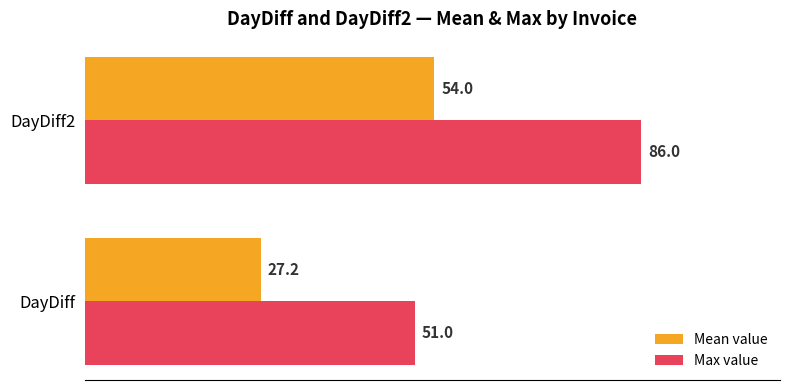

At which label does Mean value reach its peak?

DayDiff2